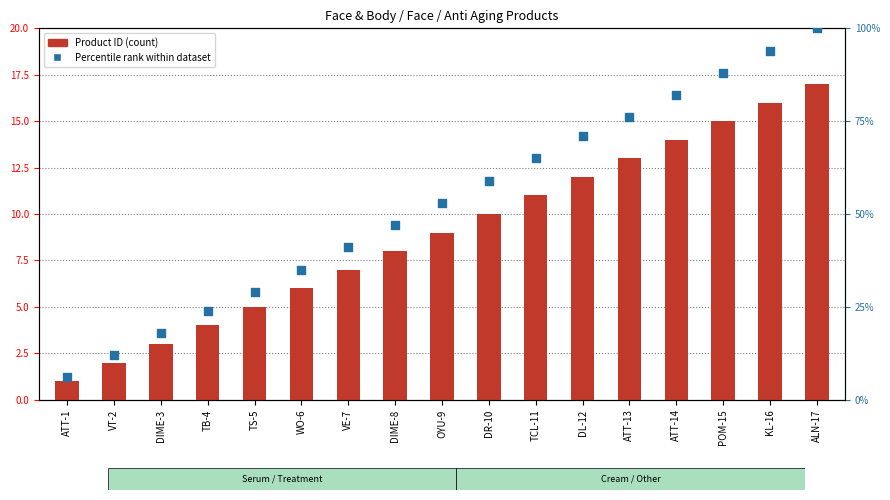

Which series has the largest Y range (max minus min)?

Percentile rank within dataset